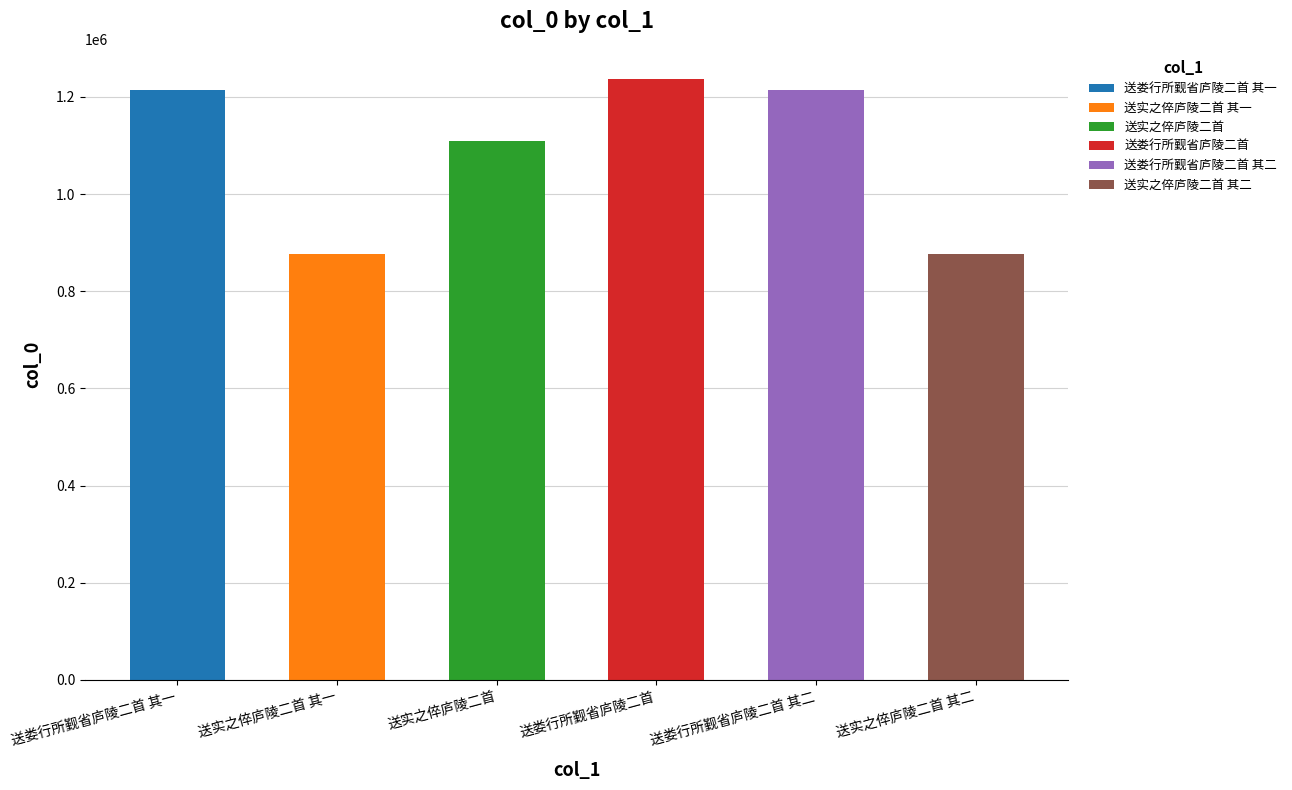

How many bars are there in total?

6